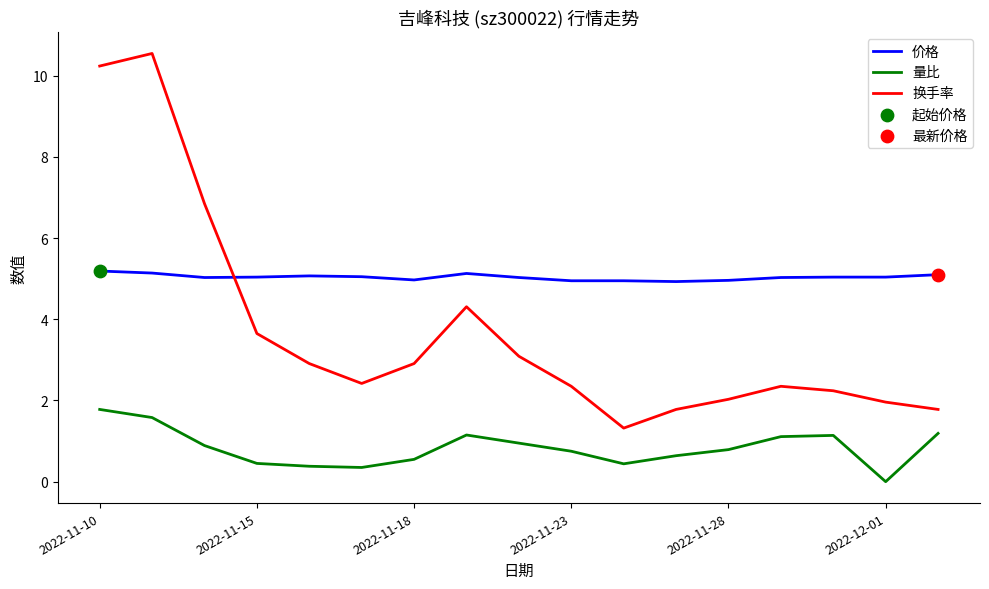

At how many categories does at least one series exceed 0?

17